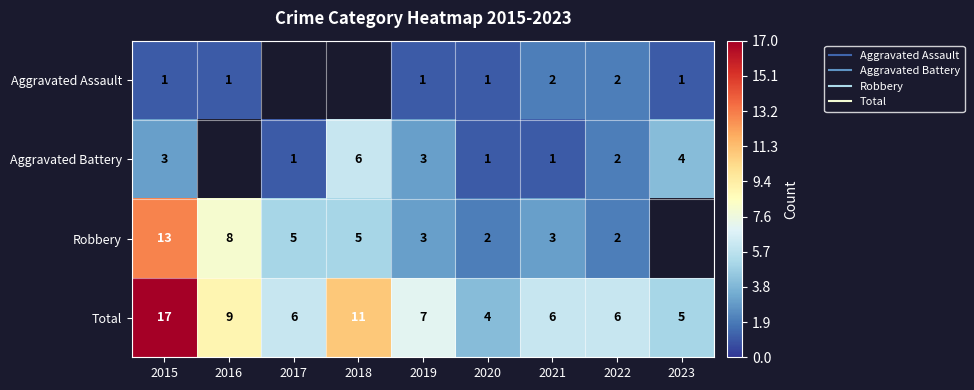

What is the total value across all series at 2021?

12.0